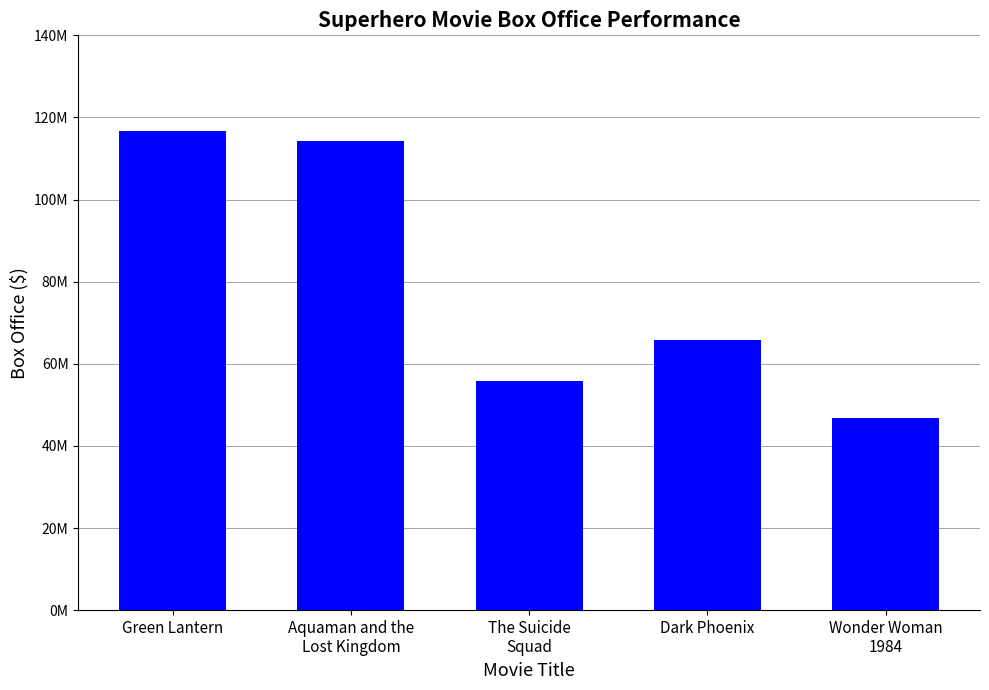

At which label is the value closest to 81701104?

Dark Phoenix